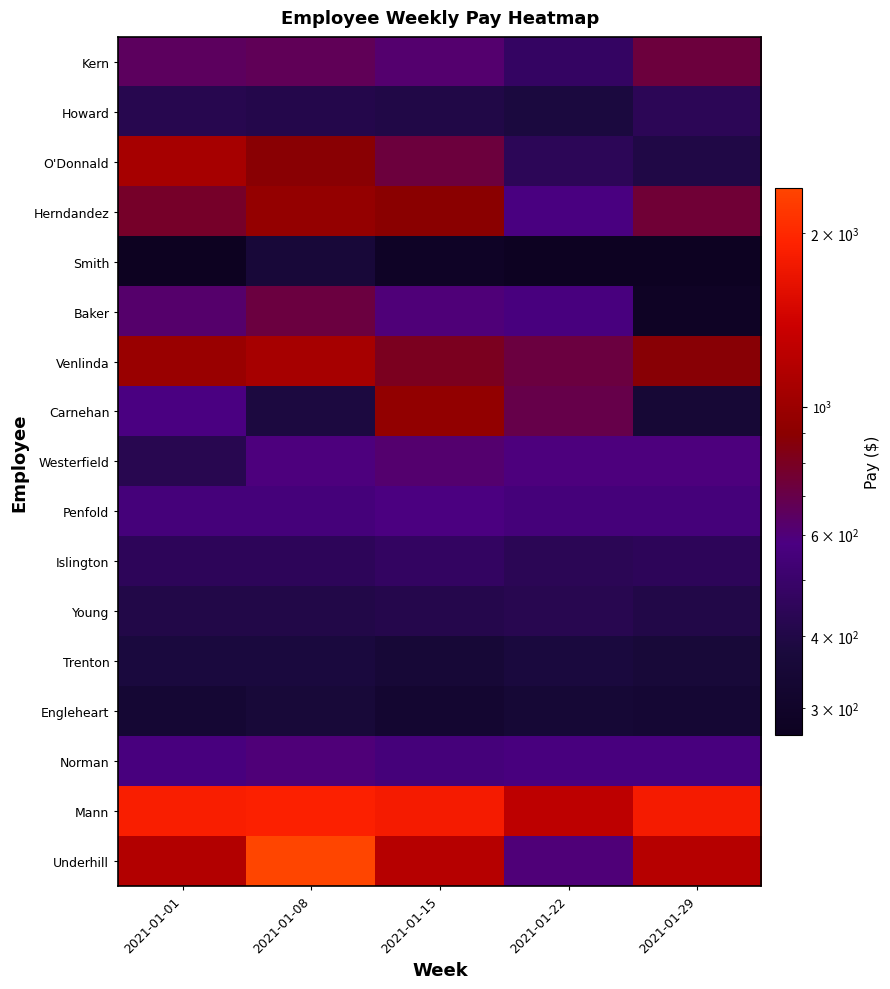

What is the minimum value shown in the chart?

269.1